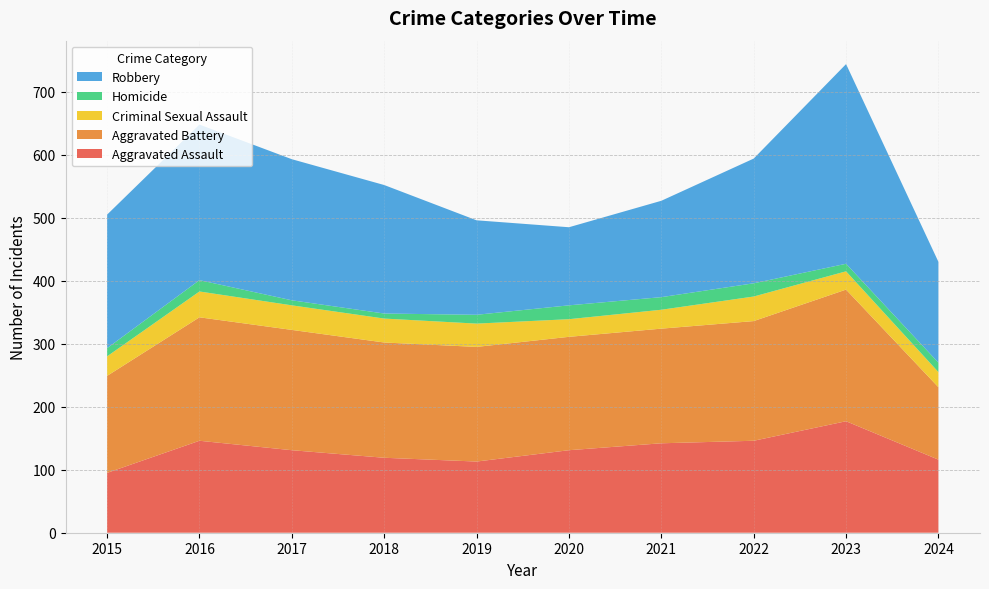

Reading left to right, list all the values displayed in this chart.

Aggravated Assault: 2015=95	2016=146	2017=131	2018=119	2019=113	2020=131	2021=142	2022=146	2023=177	2024=116
Aggravated Battery: 2015=154	2016=196	2017=191	2018=183	2019=182	2020=180	2021=182	2022=190	2023=209	2024=115
Criminal Sexual Assault: 2015=31	2016=41	2017=39	2018=38	2019=37	2020=28	2021=30	2022=39	2023=29	2024=24
Homicide: 2015=13	2016=18	2017=8	2018=8	2019=14	2020=22	2021=20	2022=21	2023=12	2024=15
Robbery: 2015=212	2016=247	2017=224	2018=204	2019=150	2020=124	2021=153	2022=198	2023=317	2024=160